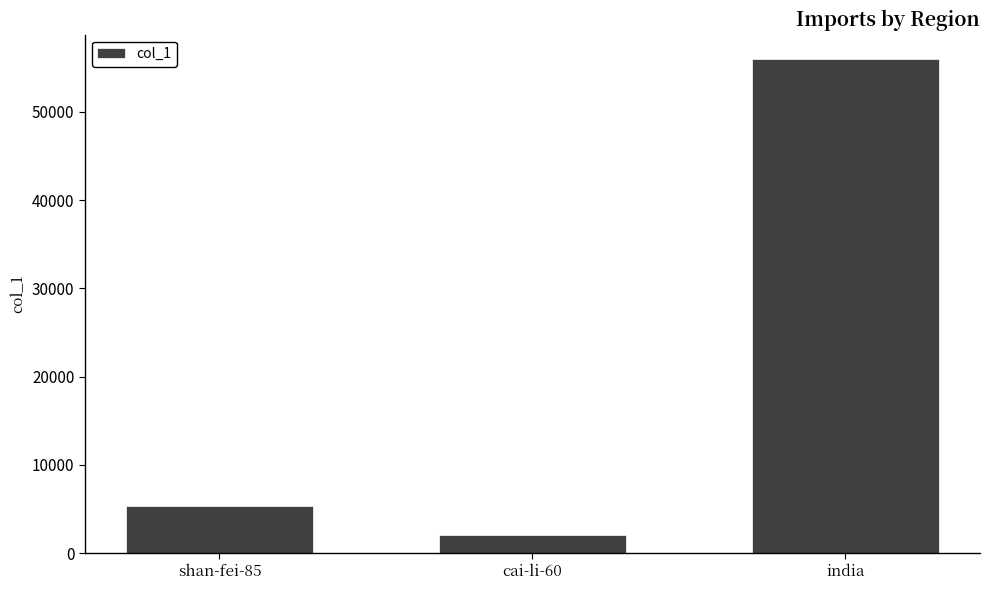

What is the label of the 1st bar from the left?

shan-fei-85